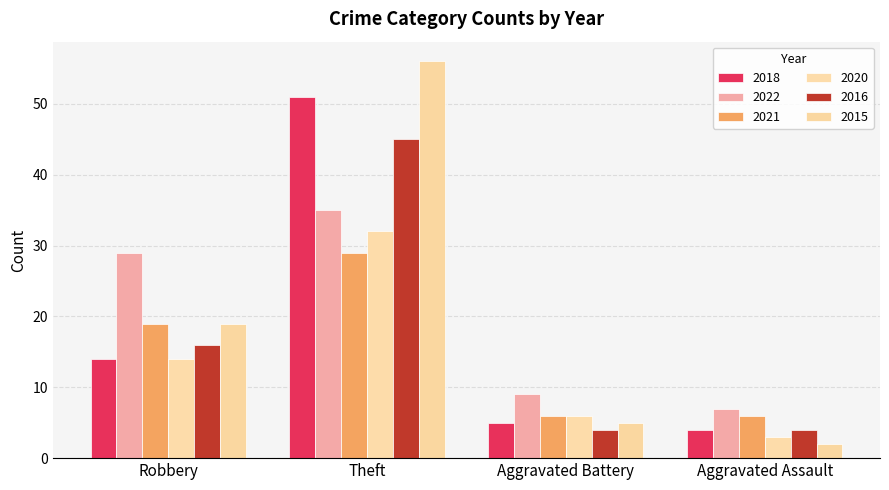

What is the label of the 4th bar from the left?

Aggravated Assault